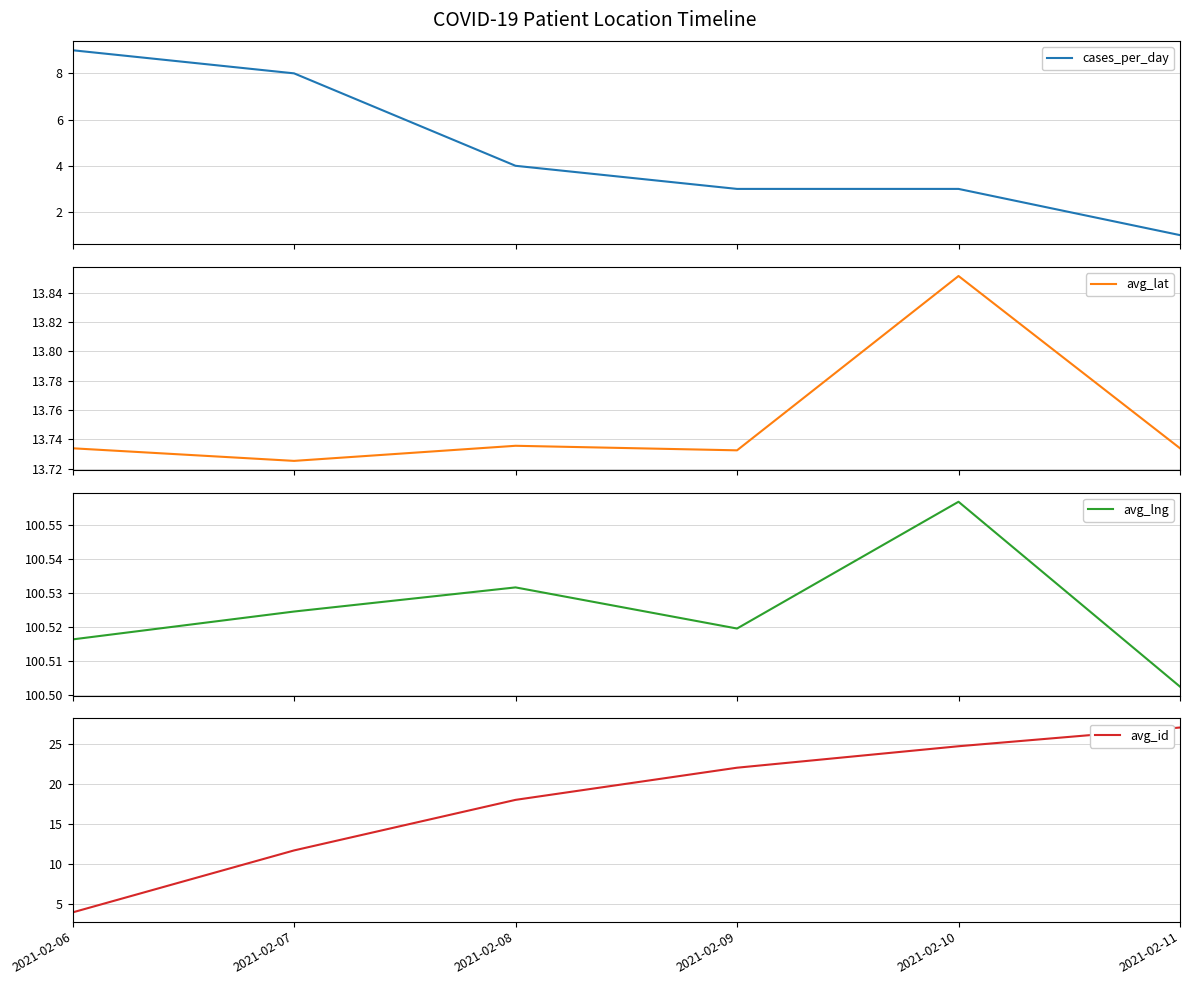

What is the total value across all series at 2021-02-06?

127.3